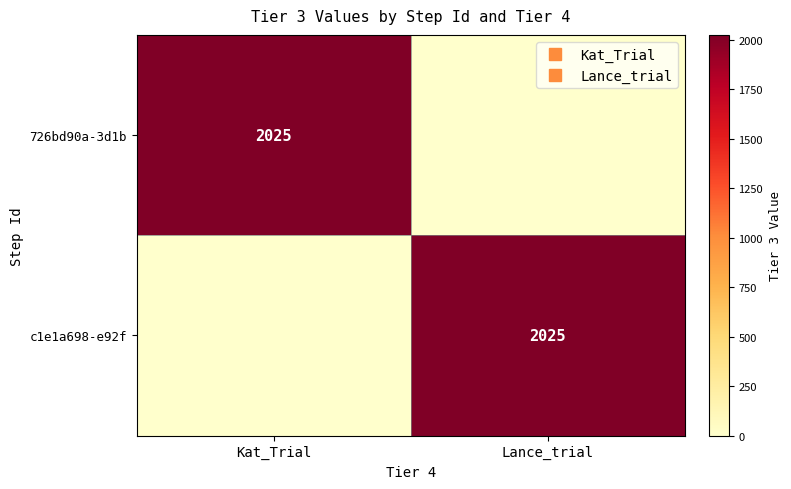

At which label does 726bd90a-3d1b reach its peak?

Kat_Trial